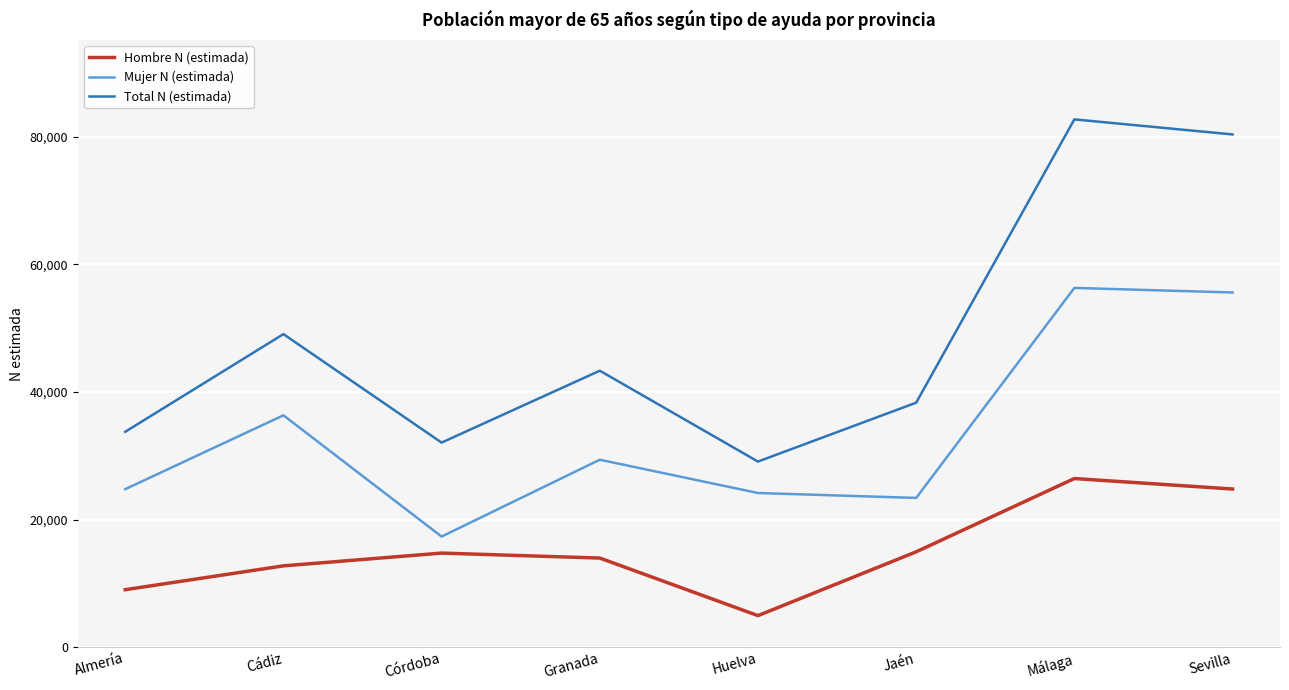

What is the total value across all series at Almería?

67524